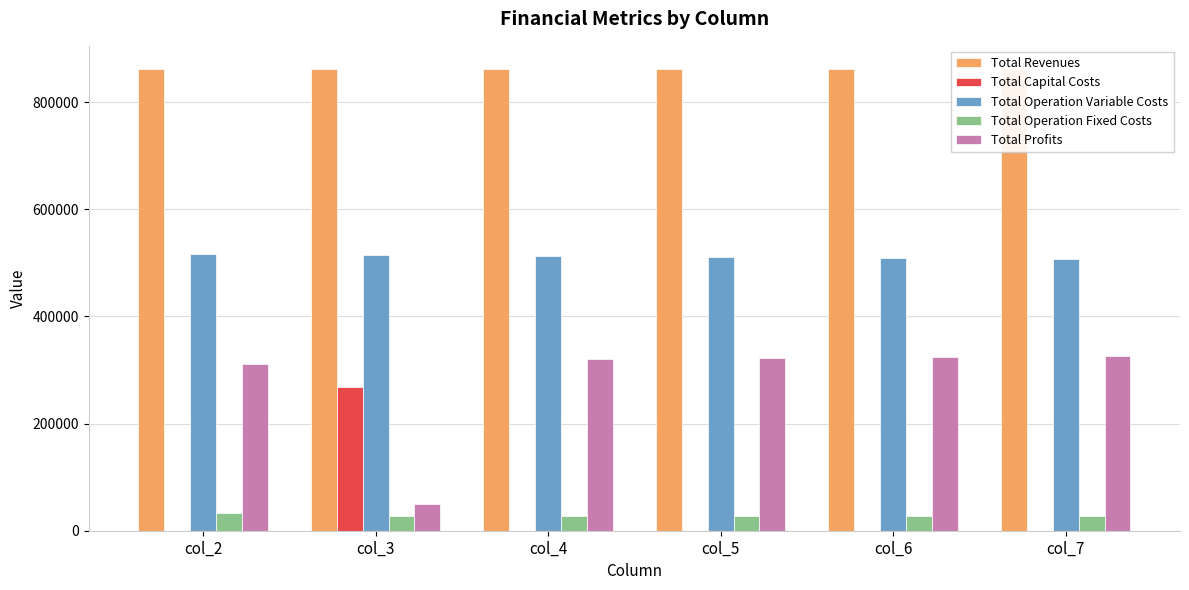

What is the maximum value for Total Capital Costs?

268000.0